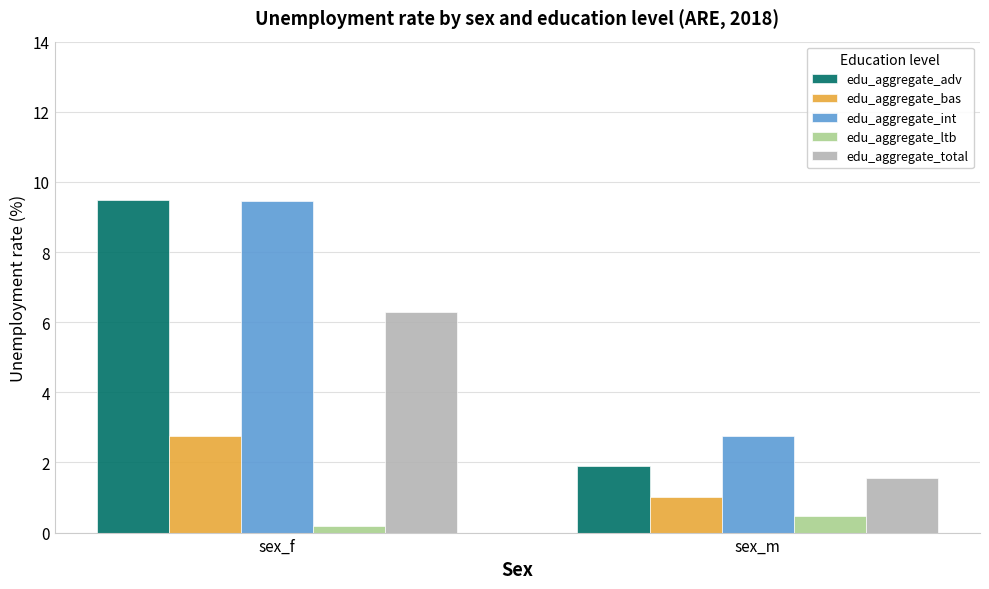

Between sex_f and sex_m, which series saw the biggest shift?

edu_aggregate_adv